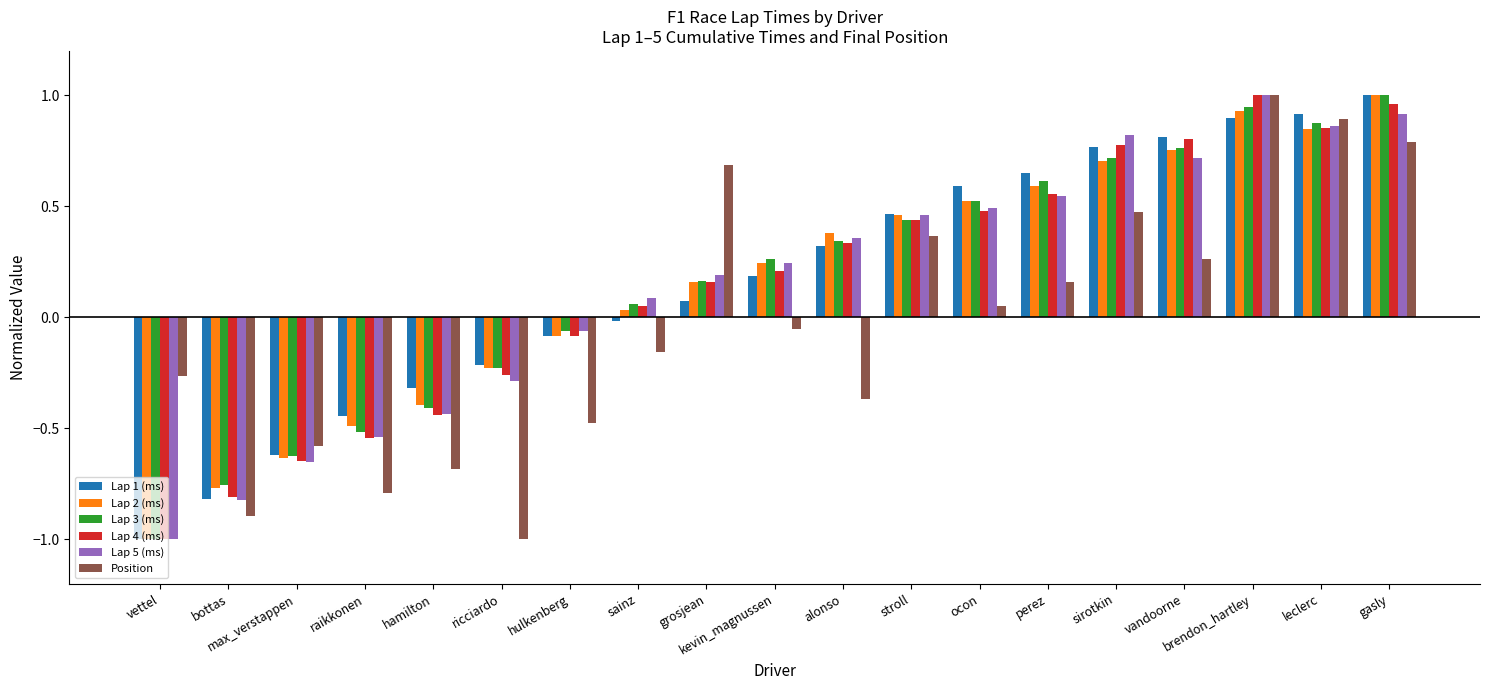

What position from the right is grosjean?

11